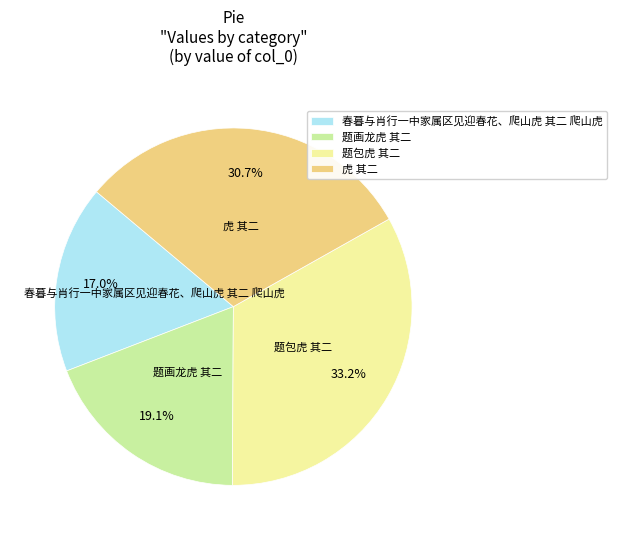

Combined, what portion of the pie is 春暮与肖行一中家属区见迎春花、爬山虎 其二 爬山虎 and 虎 其二?

47.7%